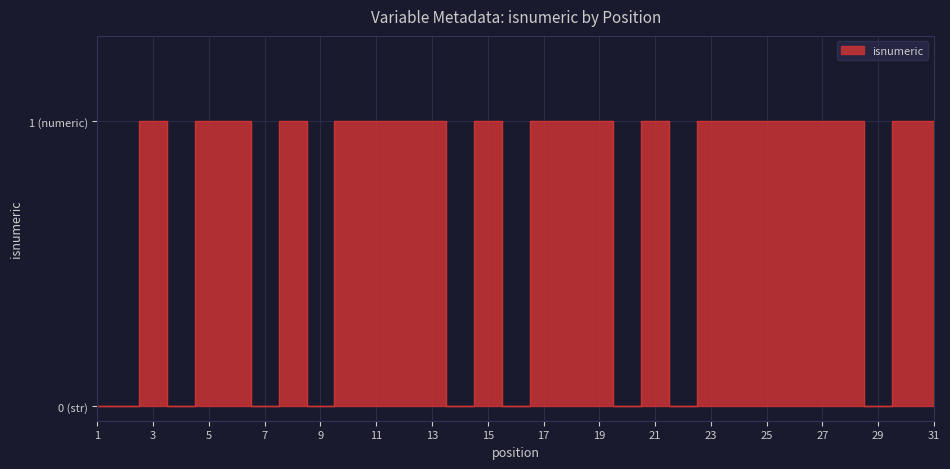

Count the number of data series in this chart.

1